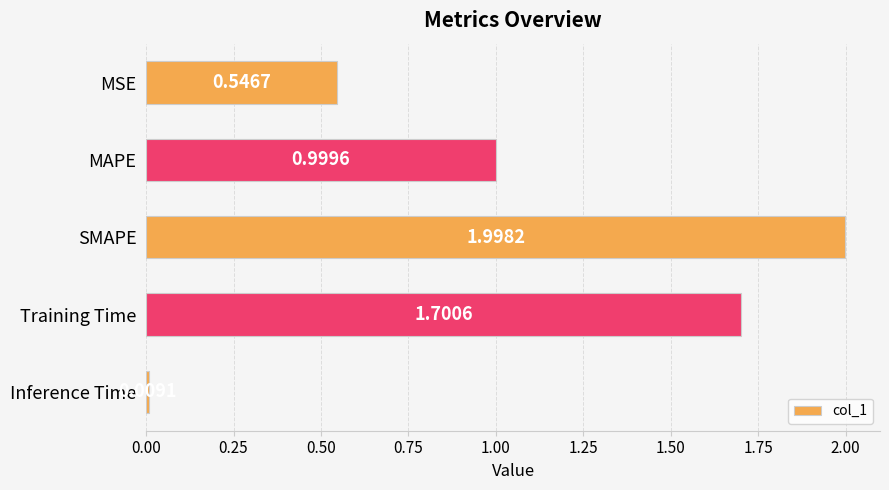

Rank the categories by value from lowest to highest.

Inference Time, MSE, MAPE, Training Time, SMAPE